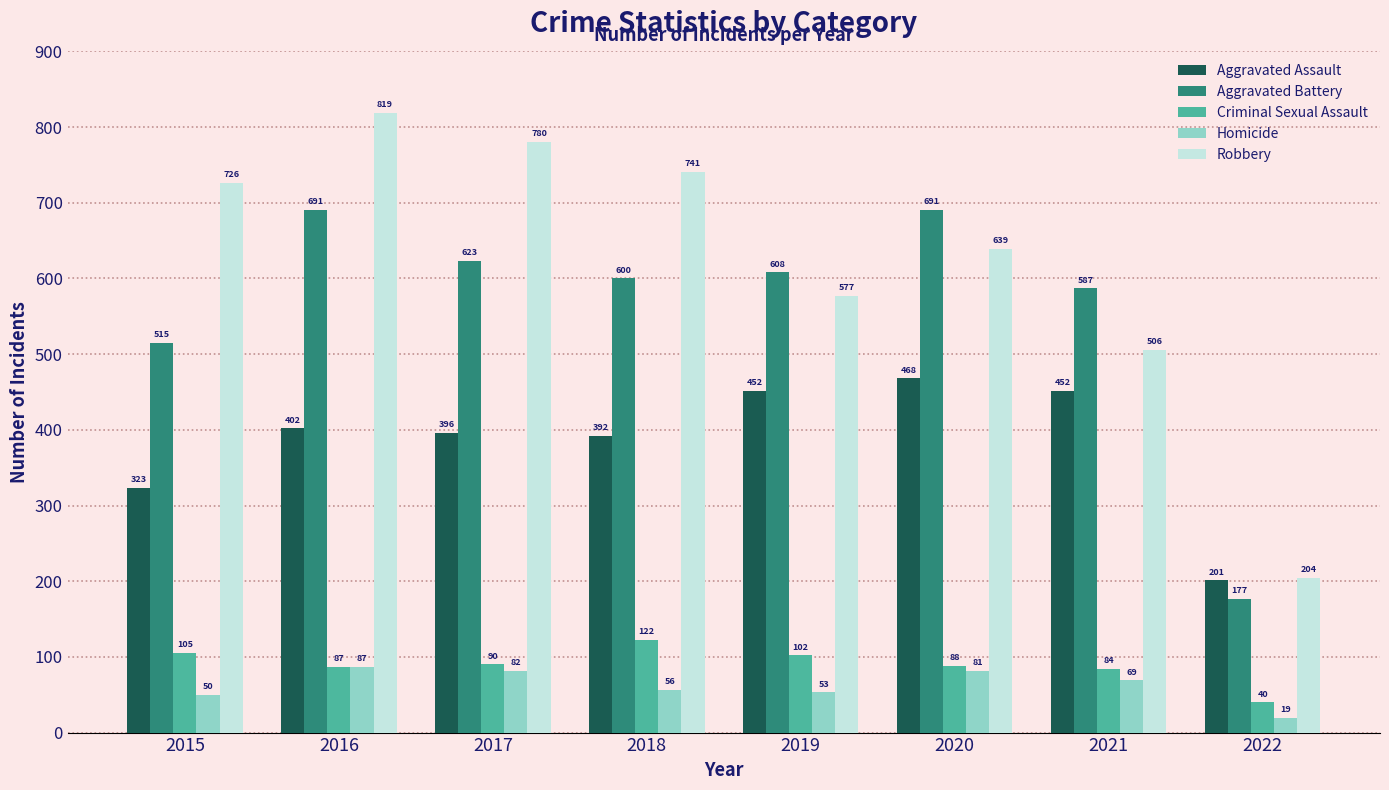

How many data points does each series have?

8